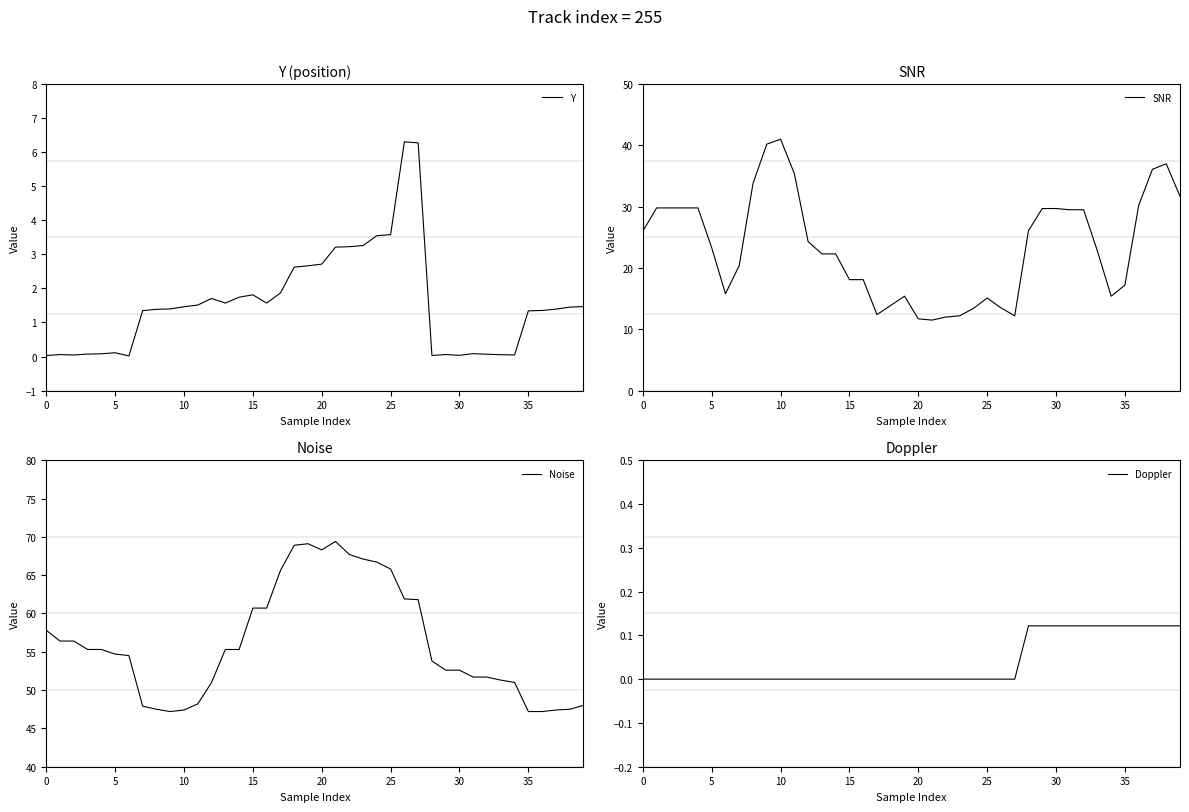

True or false: SNR has more than 2 points higher than both neighbors.

True